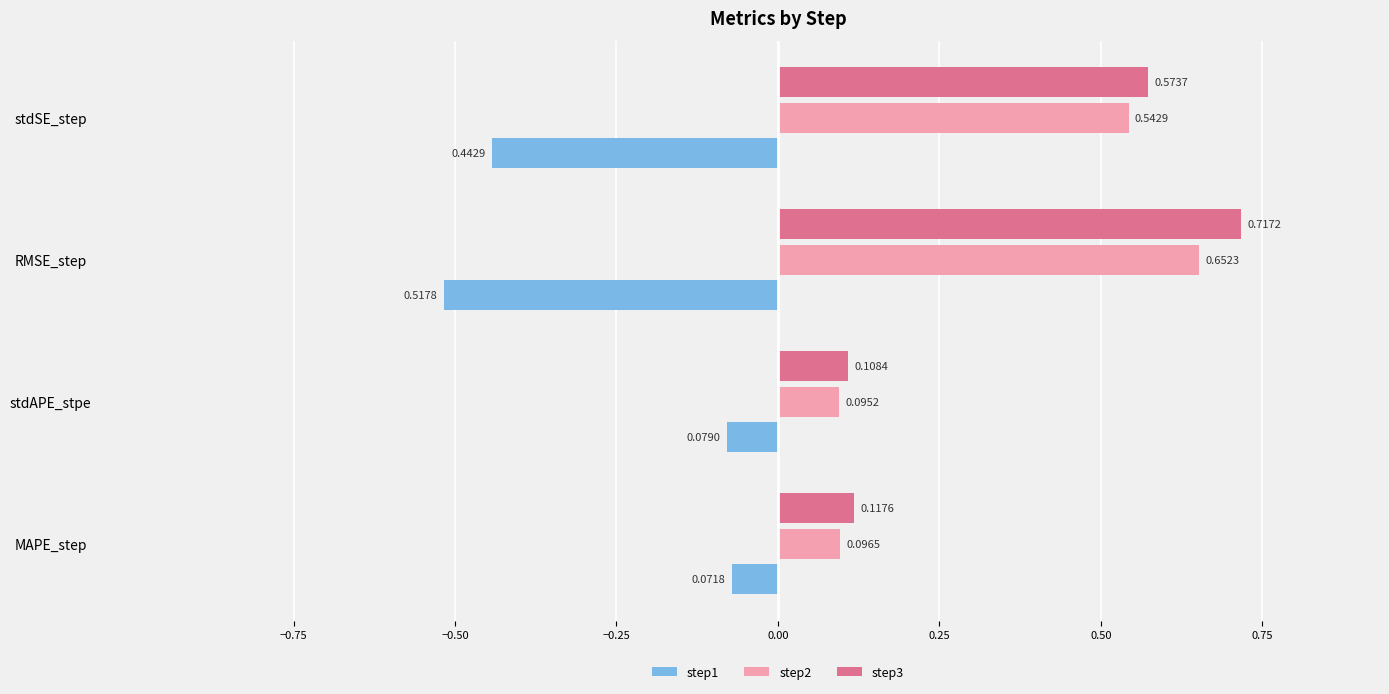

Which label corresponds to the largest value in the chart?

RMSE_step